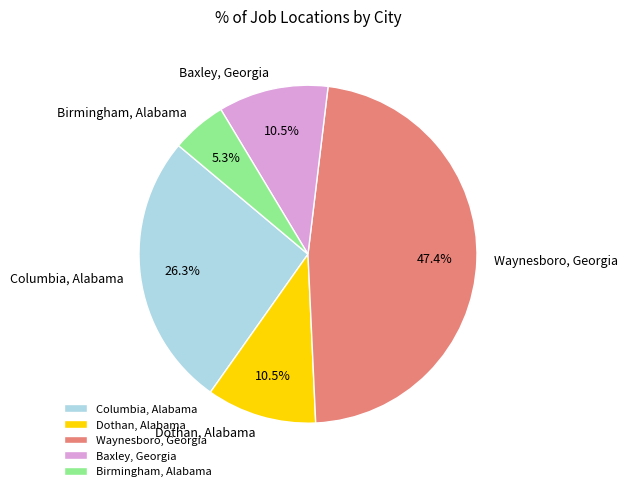

Is Waynesboro, Georgia the majority of the pie?

No